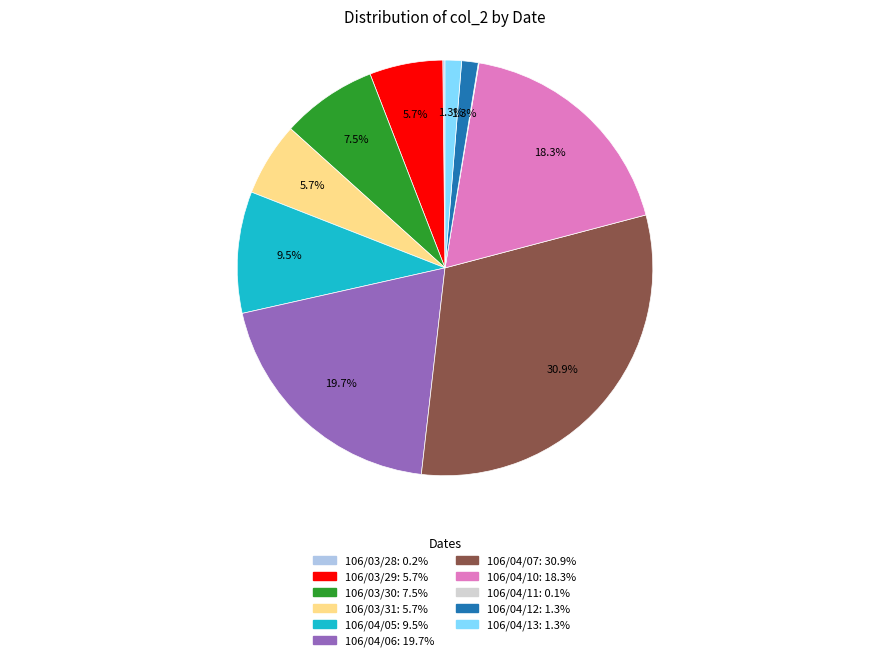

What is the largest slice in the pie chart?

106/04/07